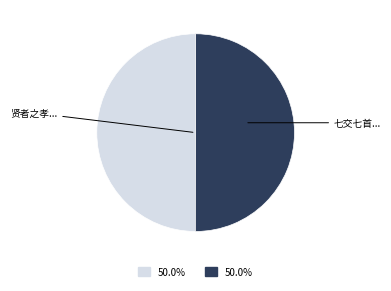

What is the majority slice?

七交七首 其六 王秀才